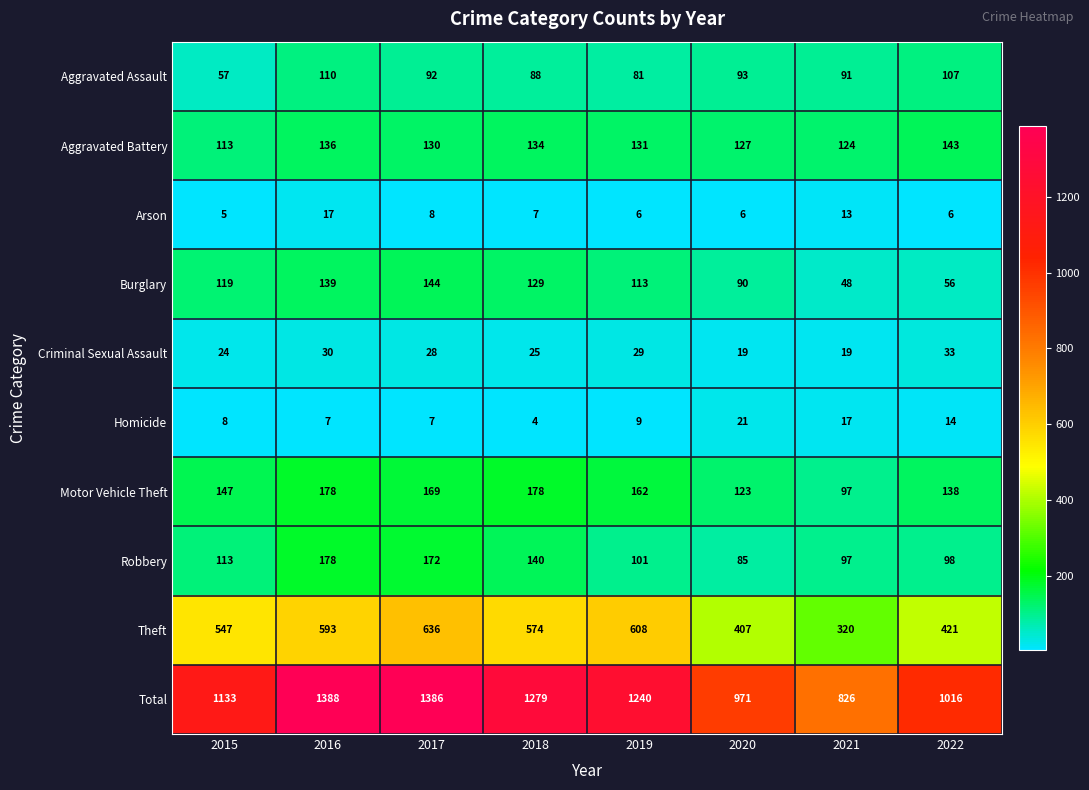

What is the total value across all series at 2016?

2776